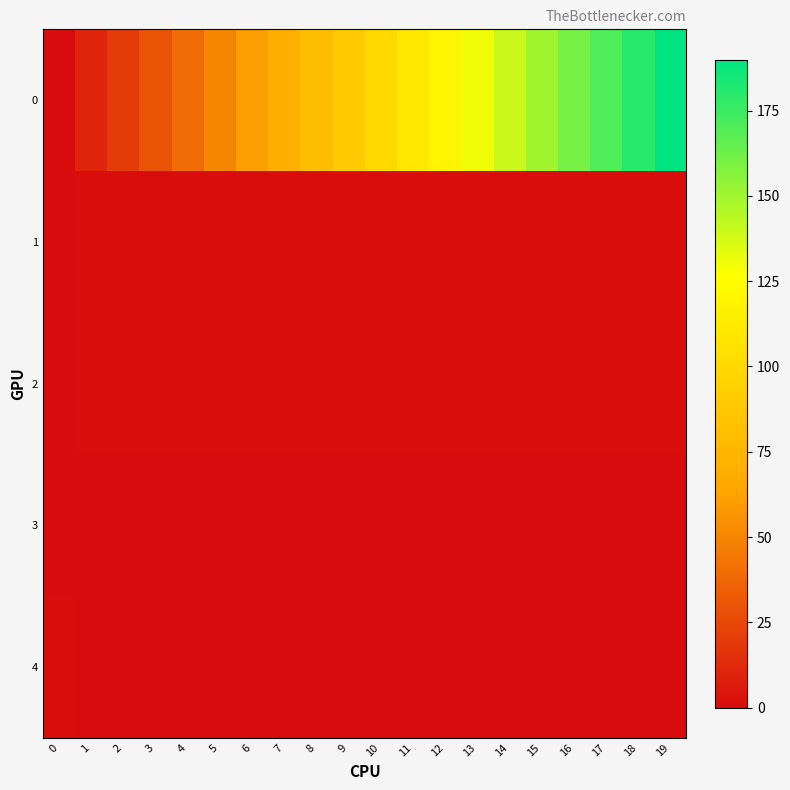

At which category is the sum across all series the highest?

19